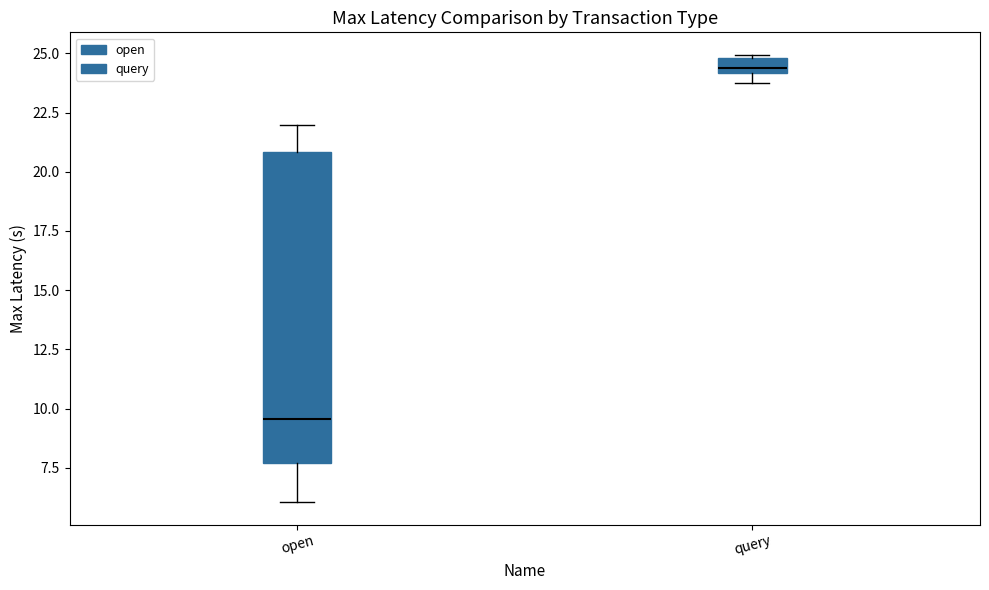

Comparing the boxes themselves (not the whiskers), which one is the tallest?

open